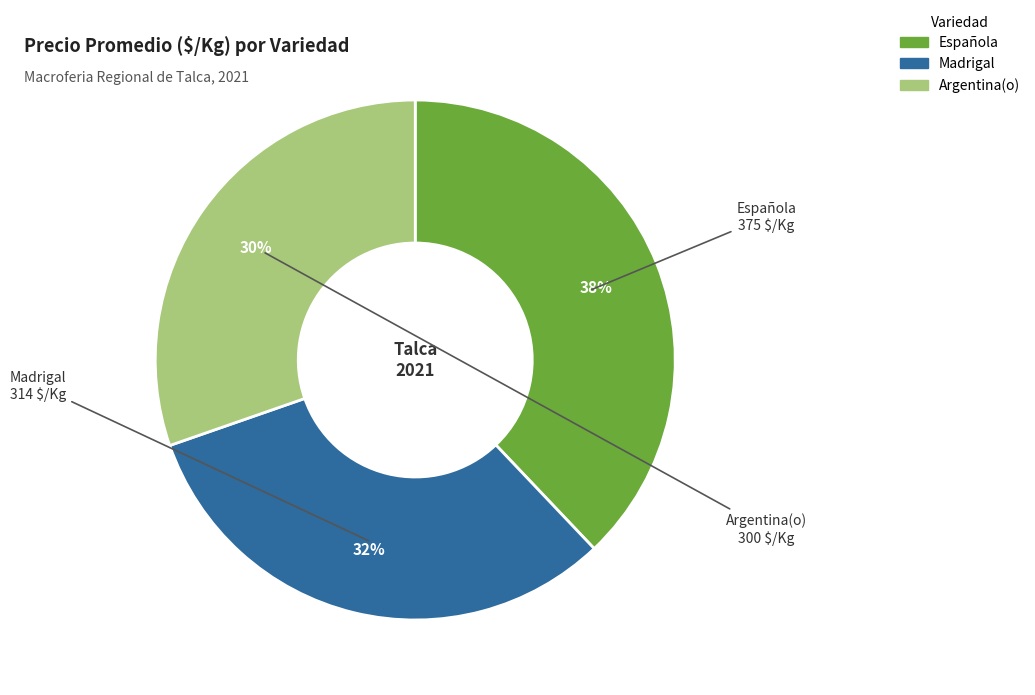

Is there a majority slice in this chart?

No